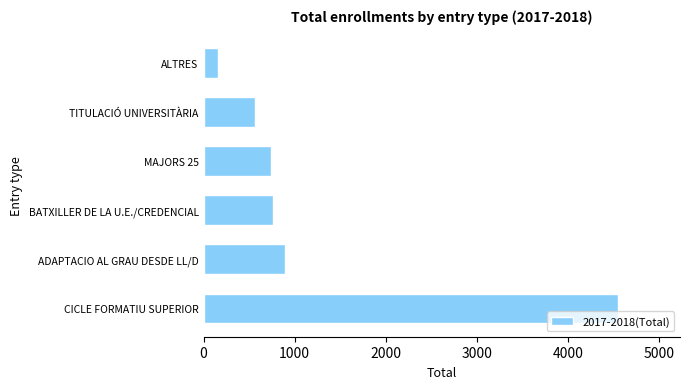

At which label is the value closest to 2354?

ADAPTACIO AL GRAU DESDE LL/D